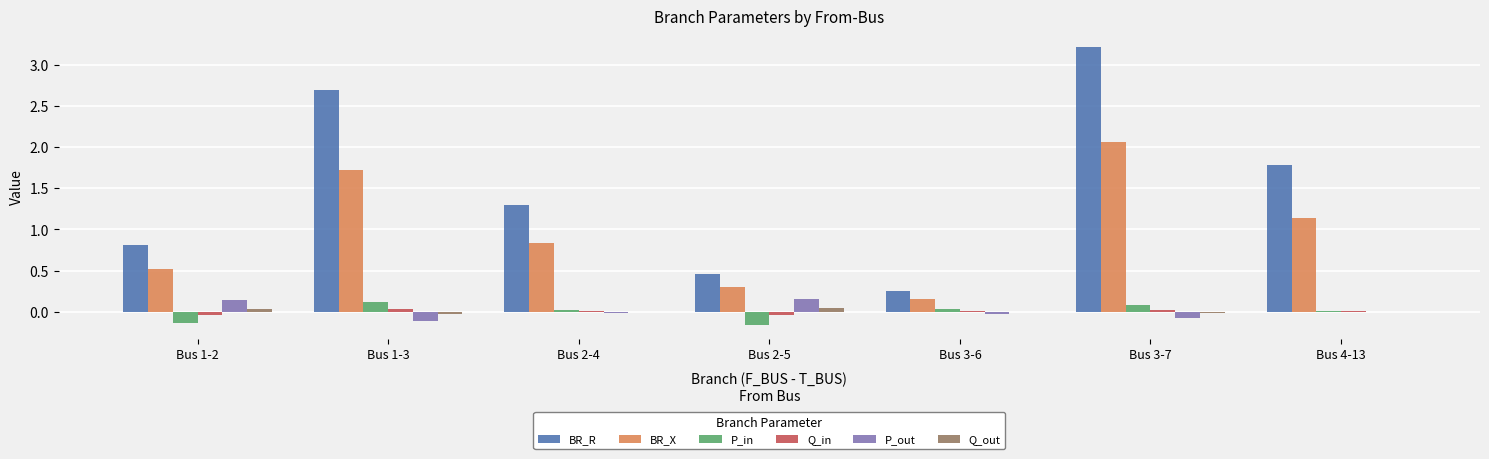

What is the maximum value for BR_R?

3.2